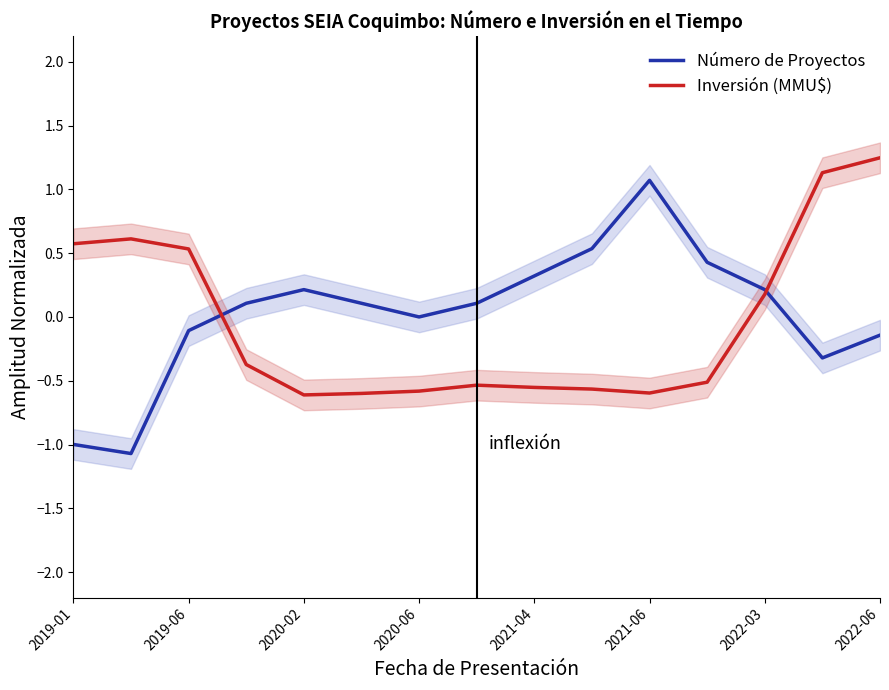

The Inversión (MMU$) series shows 0.5 at 2019-06. True or false?

True